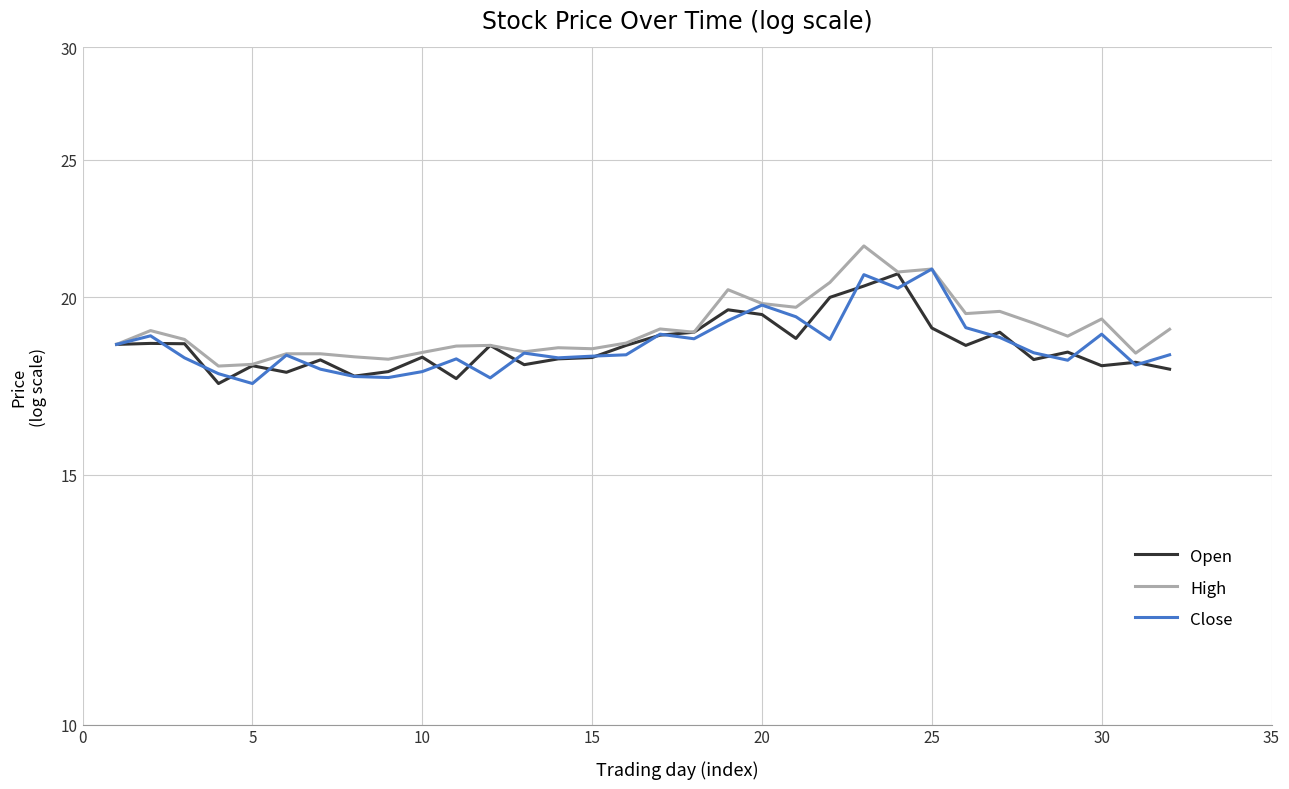

Is this an area chart (filled region under the line)?

No